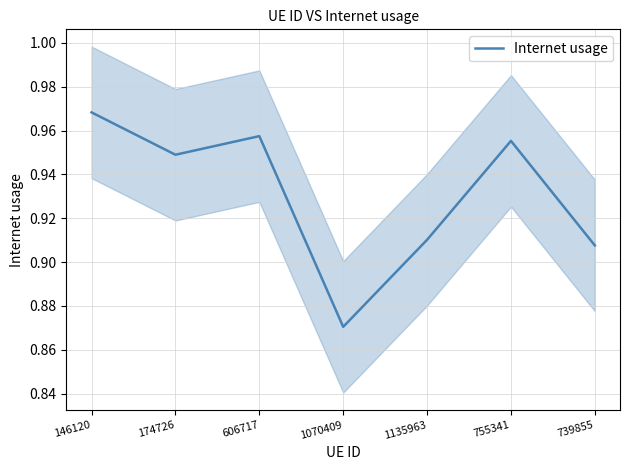

At which label does Internet usage reach its minimum?

1070409